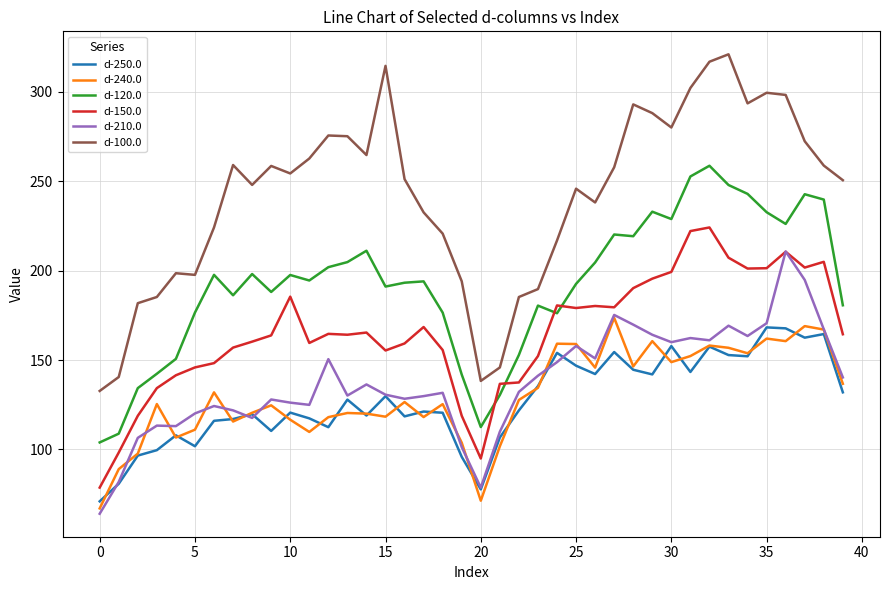

True or false: d-250.0 and d-100.0 cross at least once.

False